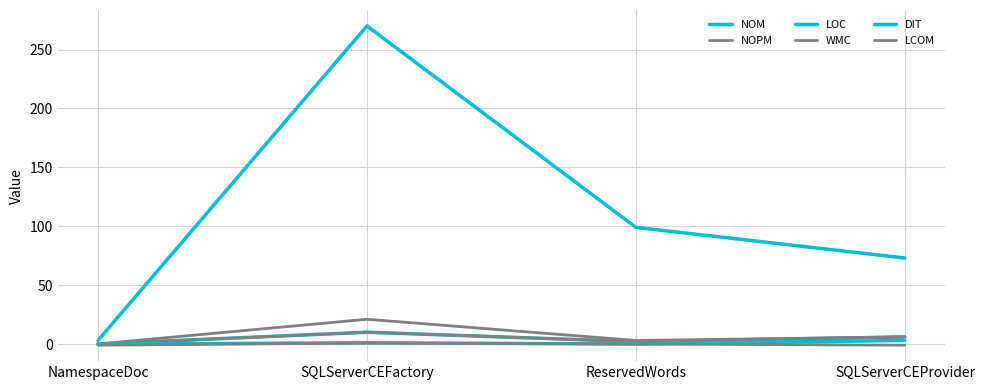

Does the chart have visible grid lines?

Yes